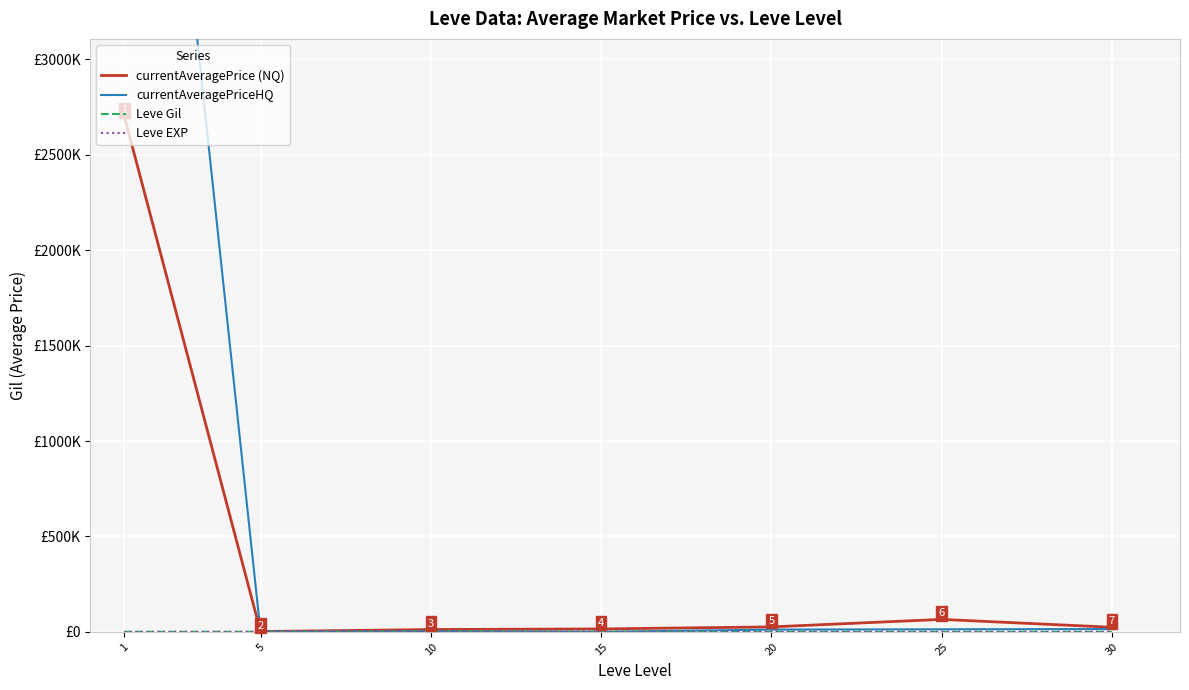

Rank the categories by Leve Gil value from highest to lowest.

15, 10, 1, 5, 20, 30, 25